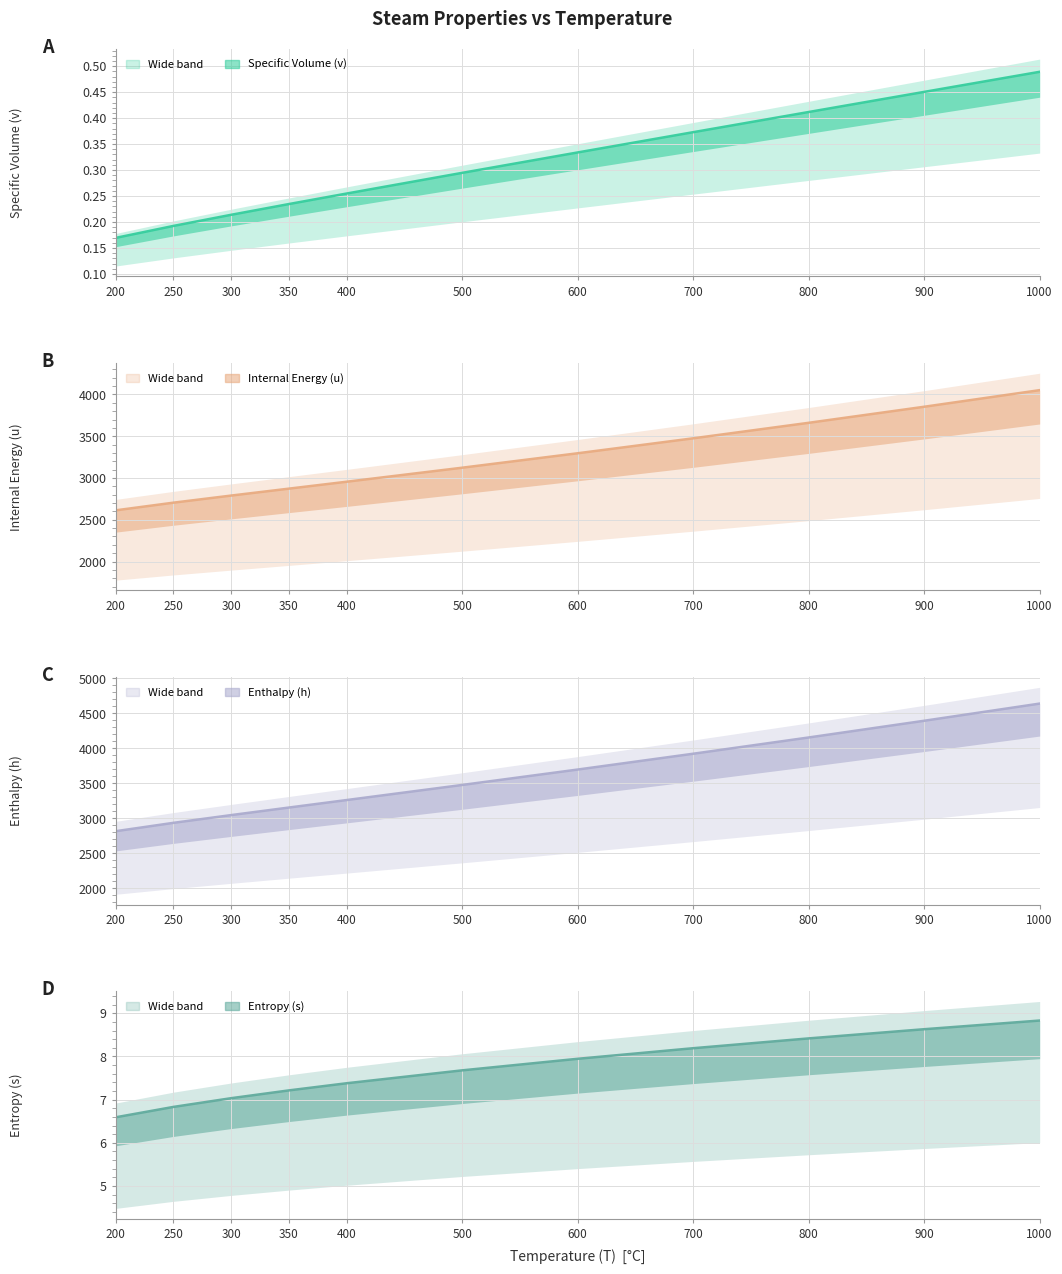

Which label corresponds to the largest value in the chart?

1000